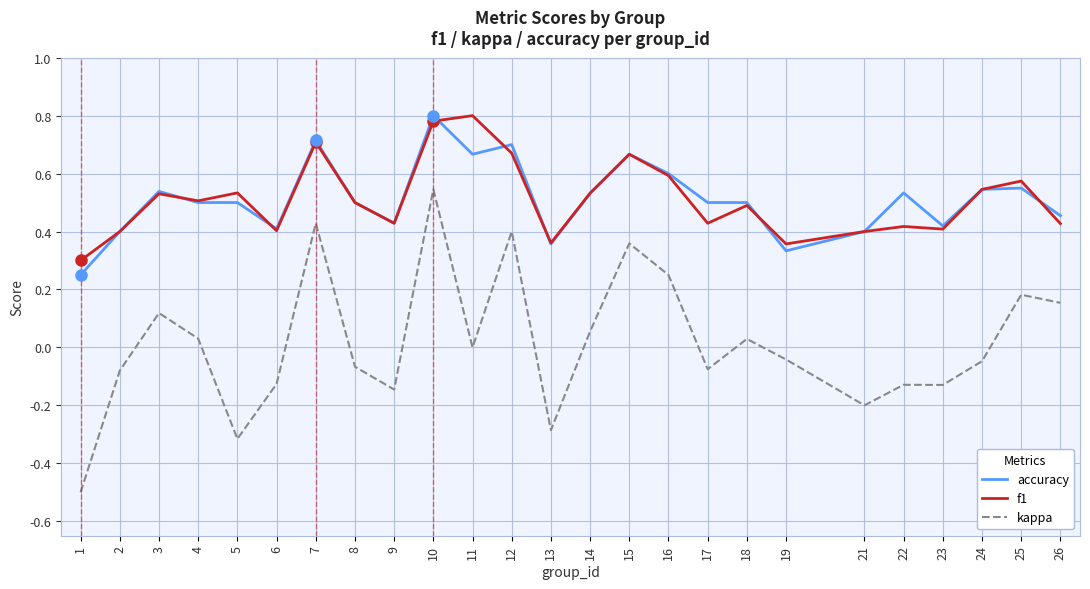

True or false: f1 and kappa cross at least once.

False